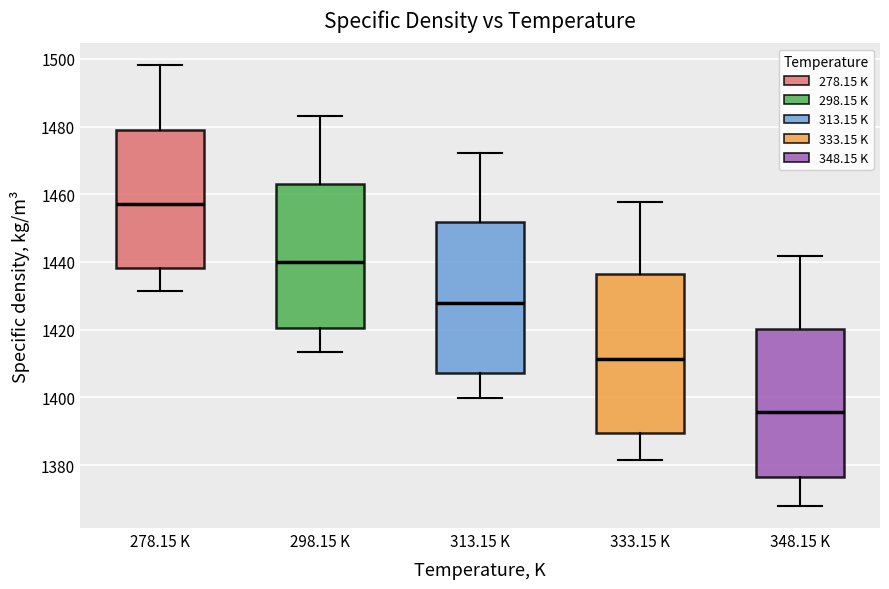

Which box has the lowest median line?

348.15 K